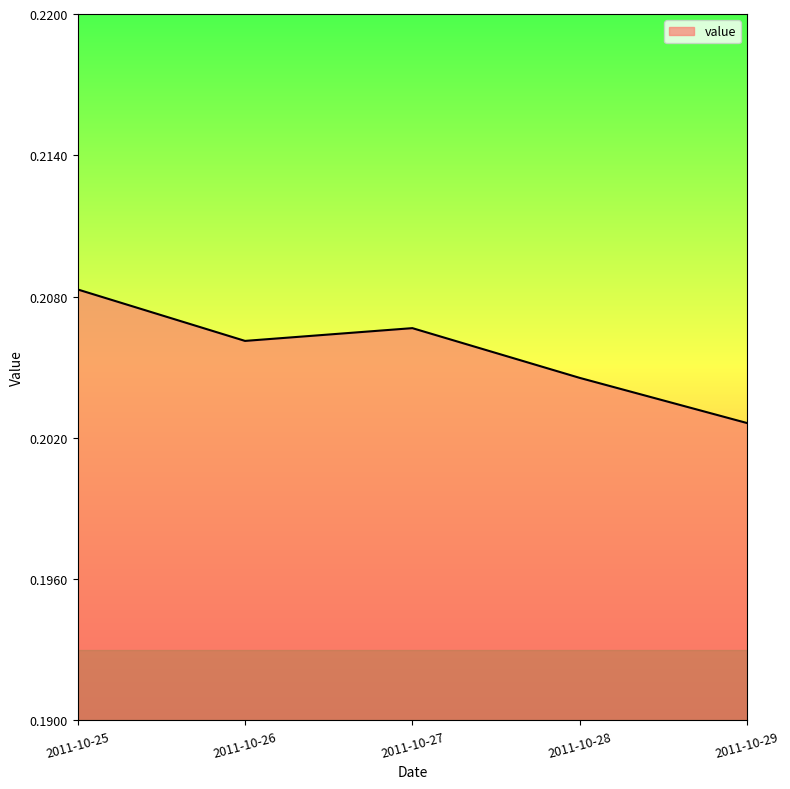

List the labels in order of value, largest first.

2011-10-25, 2011-10-27, 2011-10-26, 2011-10-28, 2011-10-29